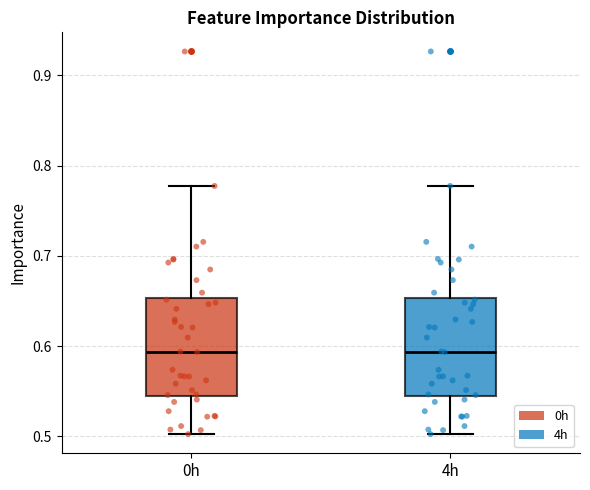

Reading left to right, transcribe this box plot: for each box, give where its median line is, the range the box spans, and where its two whiskers end, as read against the y-axis. The values are not printed on the chart, so give them approximately, as read against the axis.

0h: median 0.59, box 0.54 to 0.65, whiskers 0.50 to 0.78
4h: median 0.59, box 0.54 to 0.65, whiskers 0.50 to 0.78